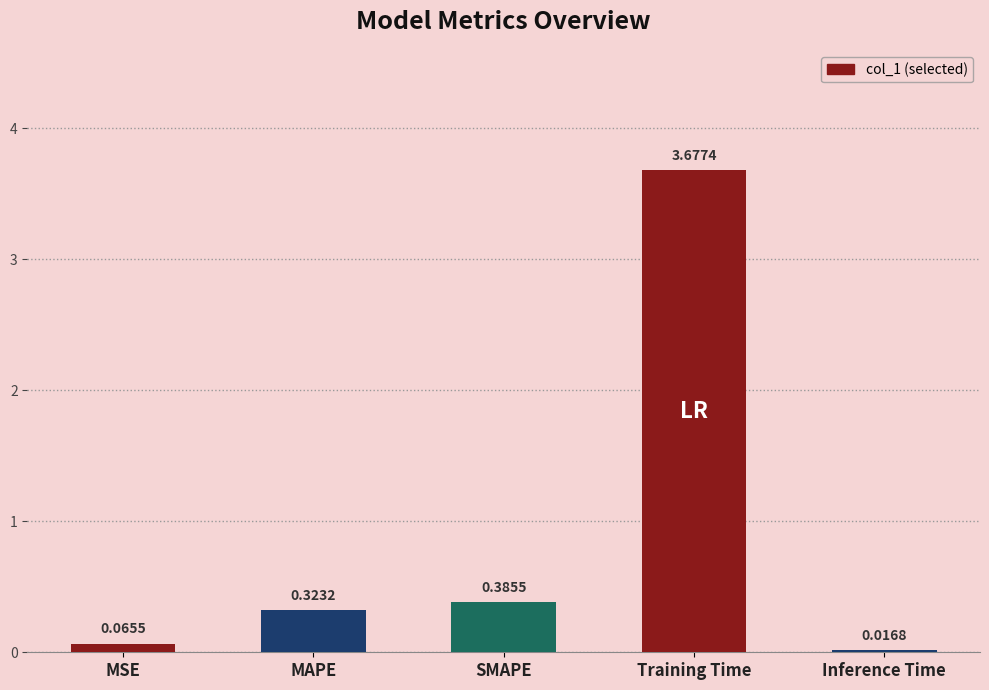

Rank the categories by value from highest to lowest.

Training Time, SMAPE, MAPE, MSE, Inference Time